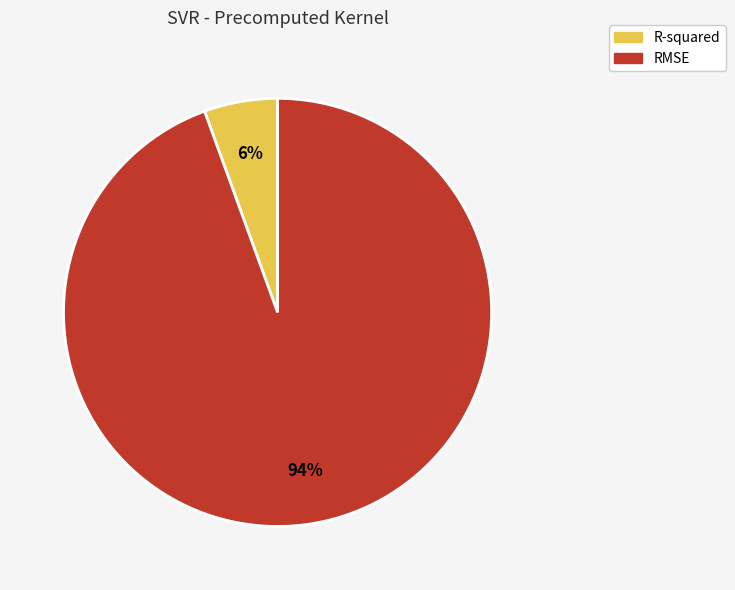

How many slices are in this pie chart?

2